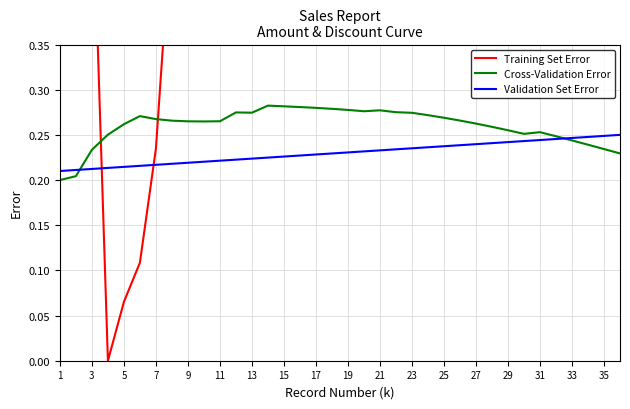

At which label is Validation Set Error closest to 0?

1